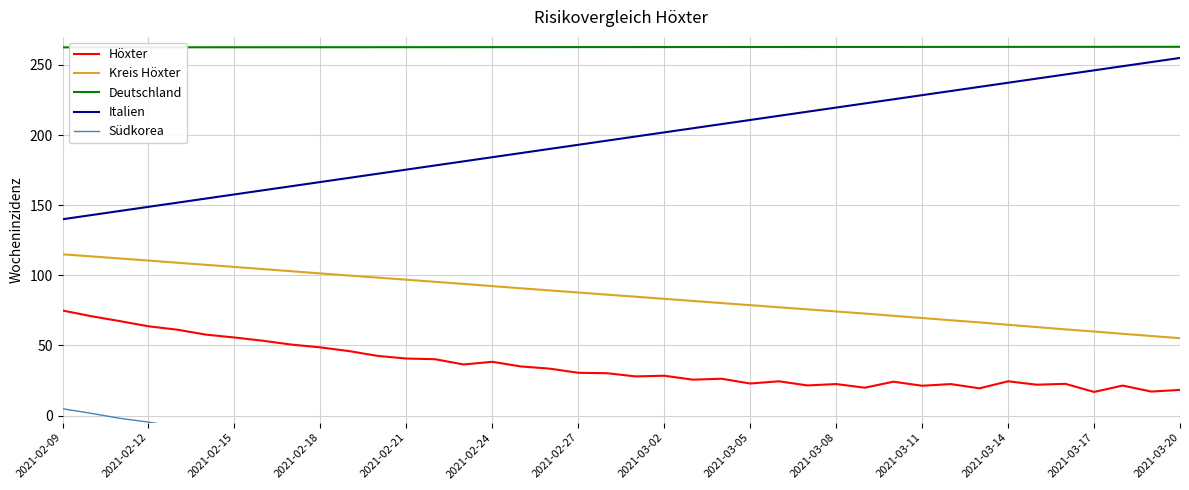

True or false: Italien and Kreis Höxter cross at least once.

False